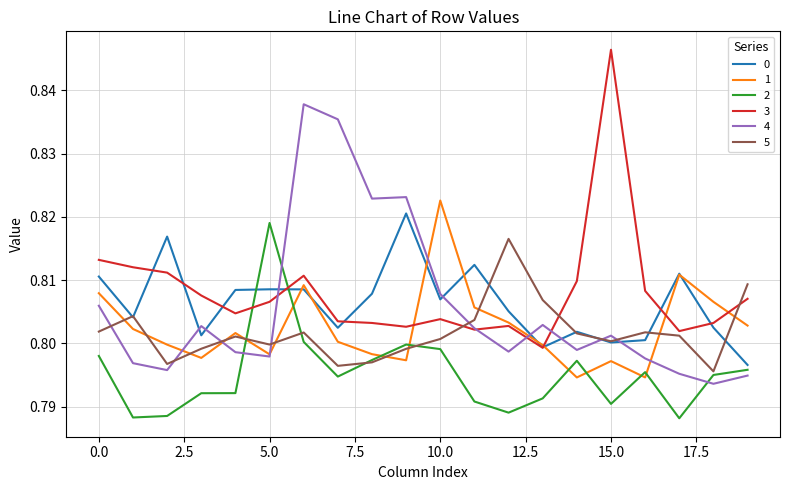

What is the sum of all 3 values?

16.2